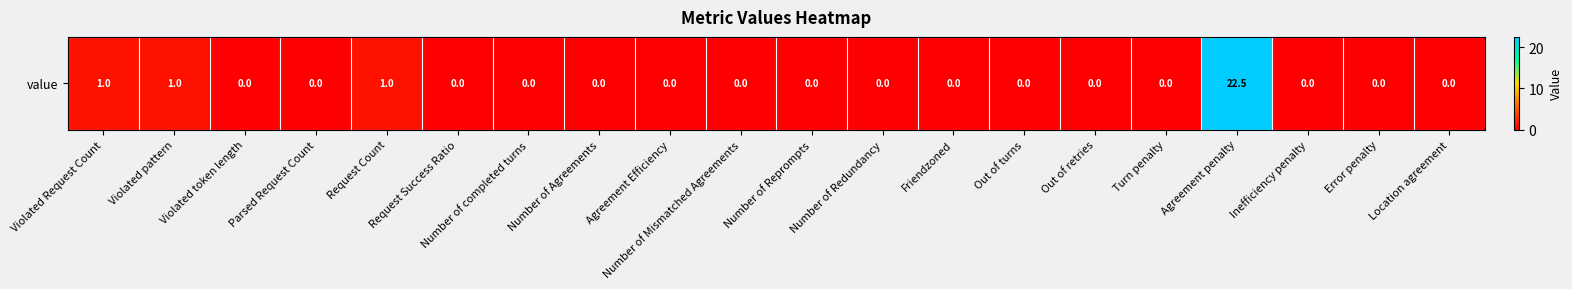

How many distinct data groups are displayed?

1